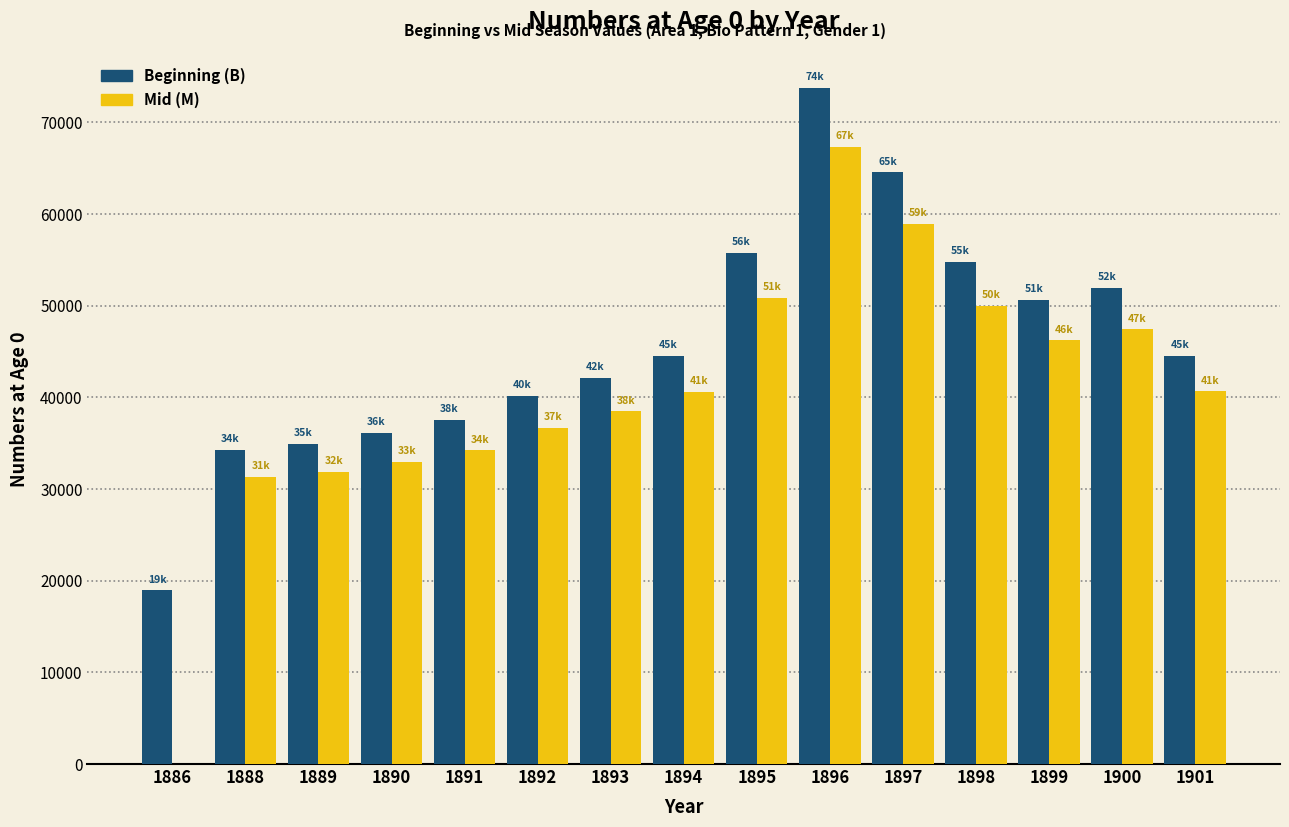

The value of Mid (M) at 1898 is 50001.2. True or false?

True